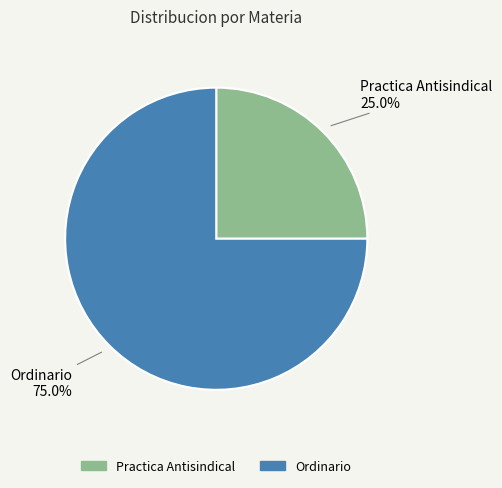

What is the smallest slice in the pie chart?

Practica Antisindical